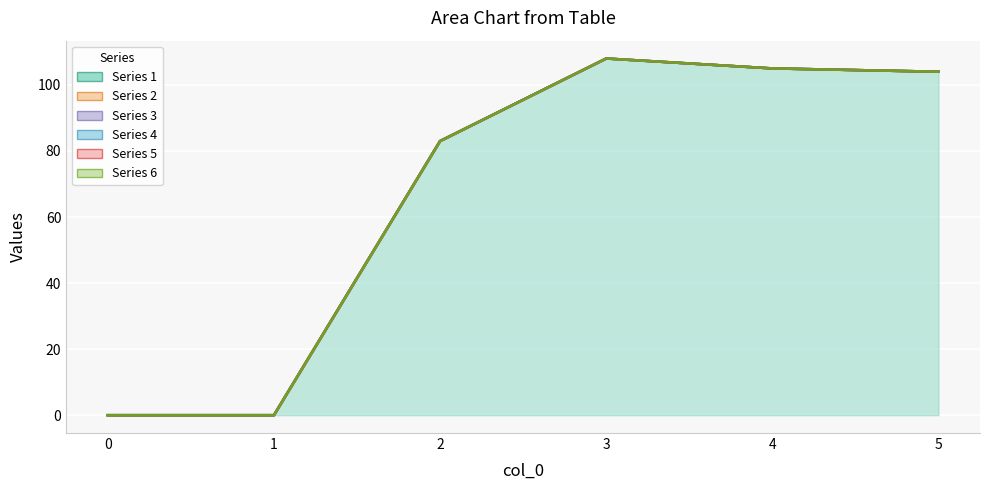

At which category is the sum across all series the highest?

3